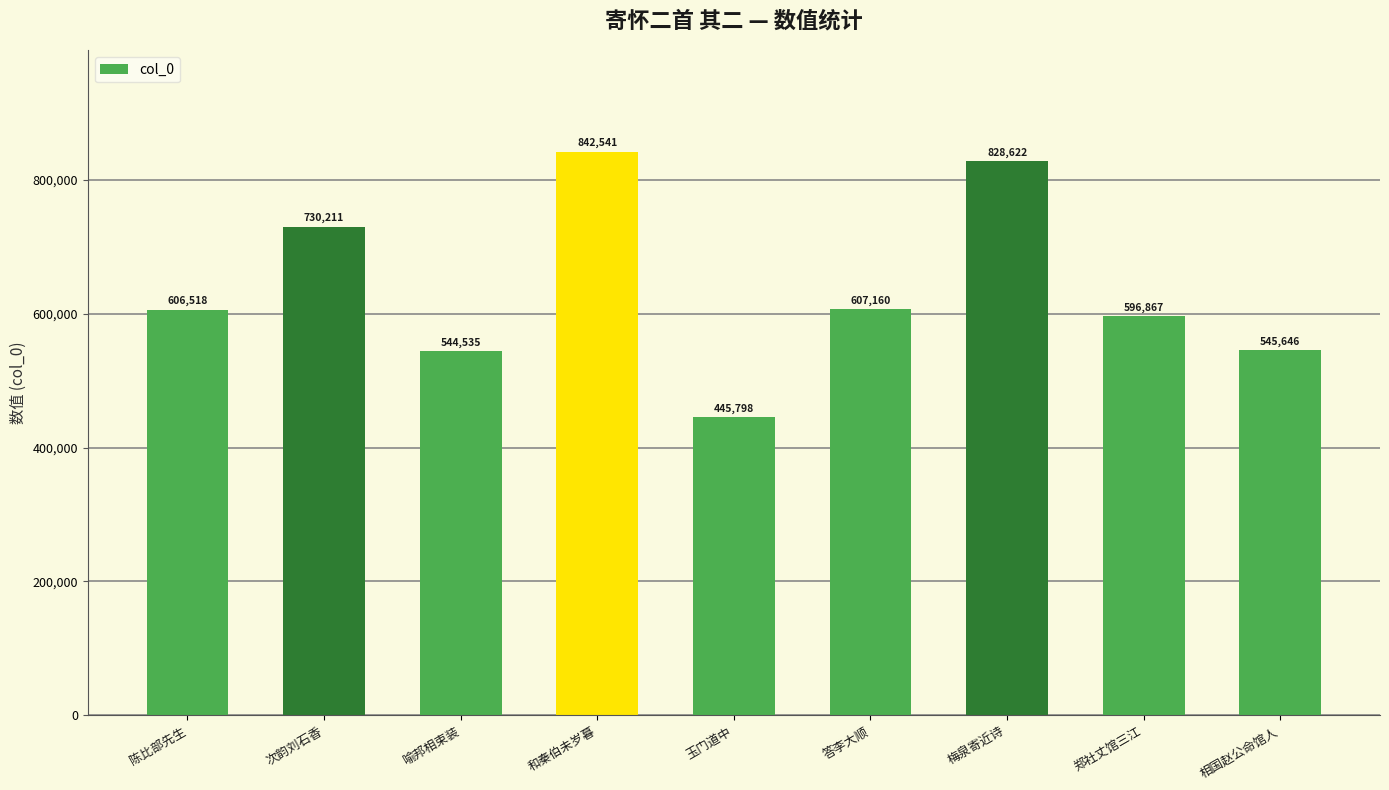

What is the maximum value shown in the chart?

842541